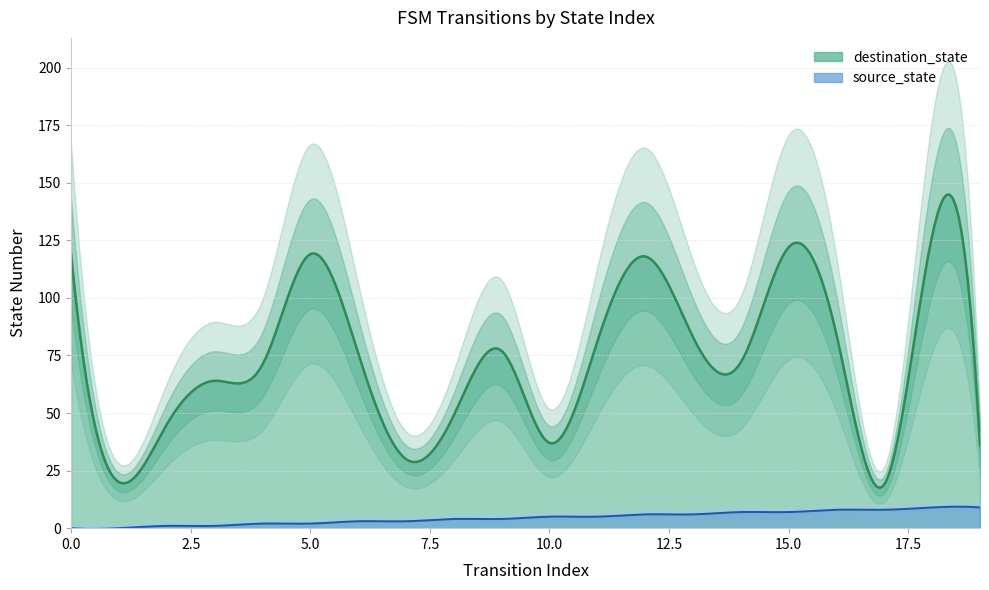

At which category is the sum across all series the highest?

18